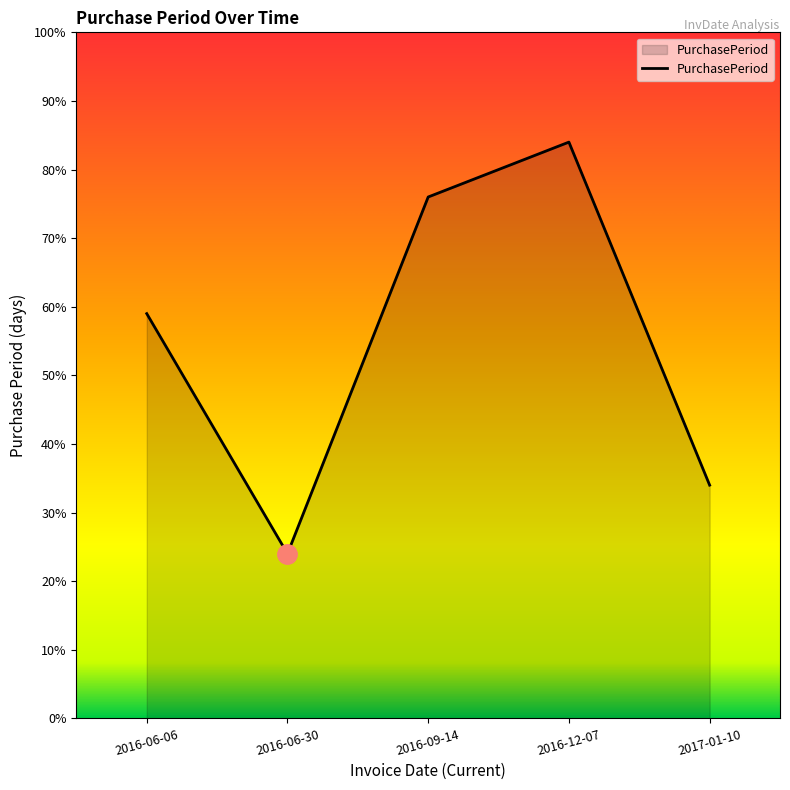

Reading left to right, extract all data points from this chart.

2016-06-06=59	2016-06-30=24	2016-09-14=76	2016-12-07=84	2017-01-10=34